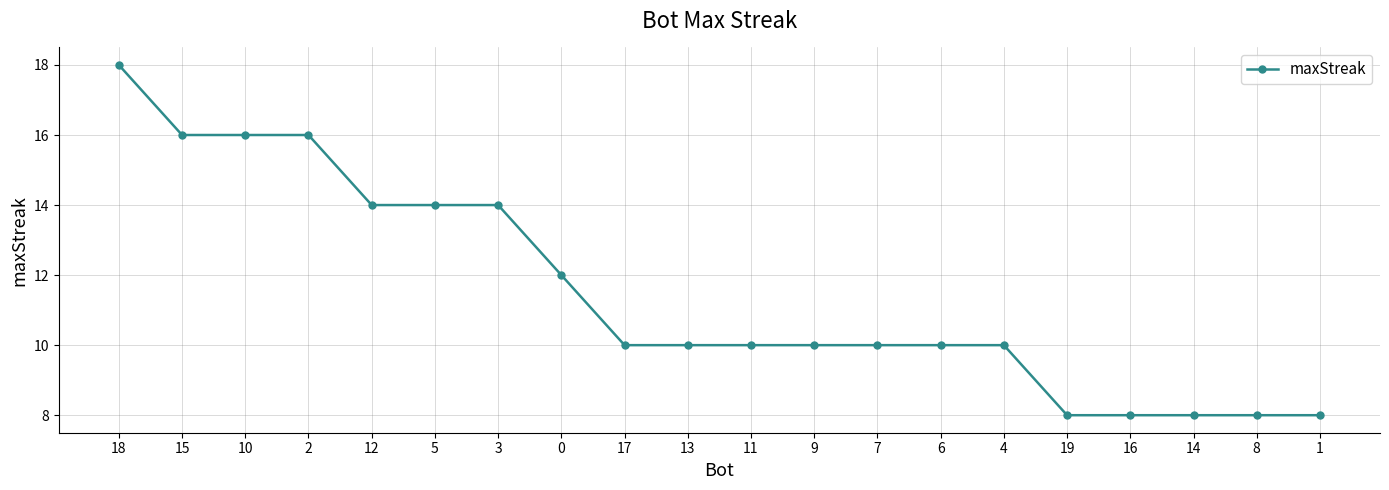

The value at 10 is 8. True or false?

False